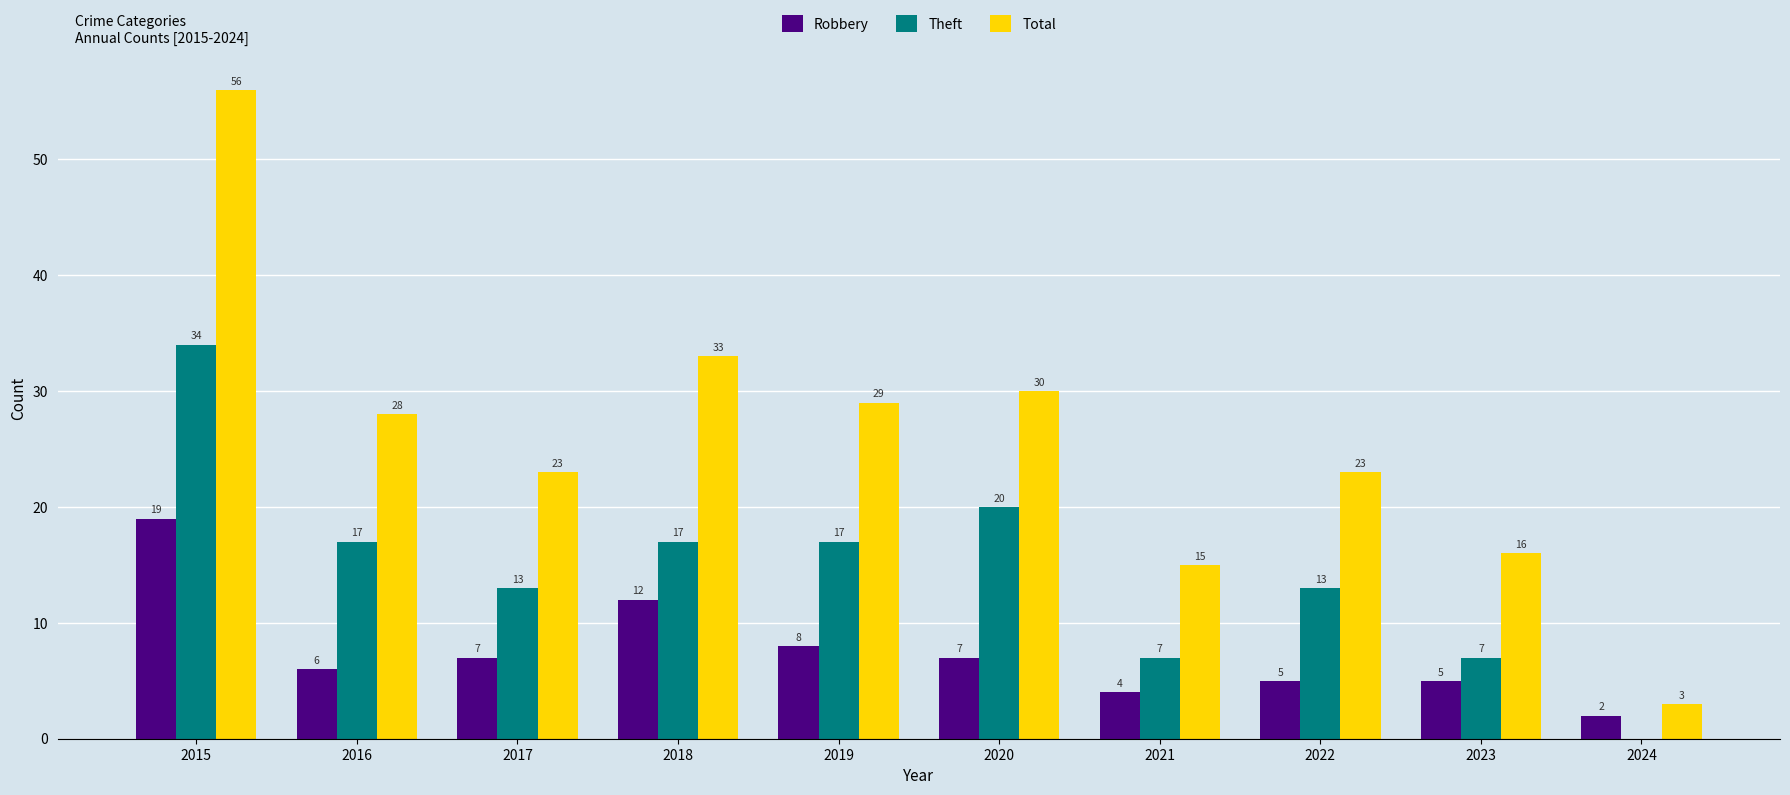

Between 2016 and 2021, which series saw the biggest shift?

Total